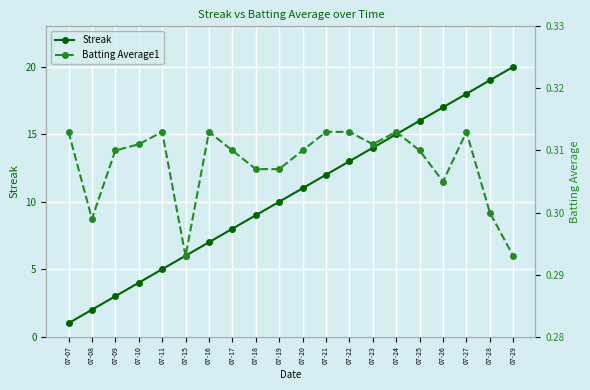

Does the chart display data point markers on the line(s)?

Yes